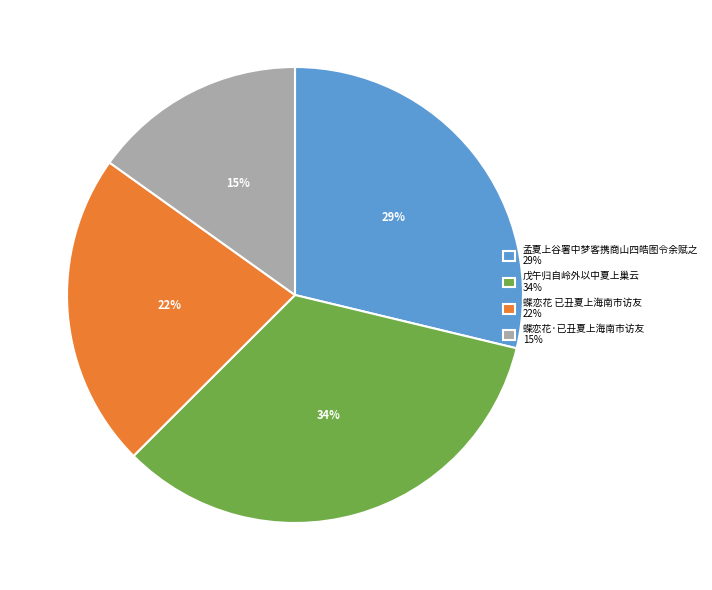

Which slice is the smallest?

蝶恋花·已丑夏上海南市访友